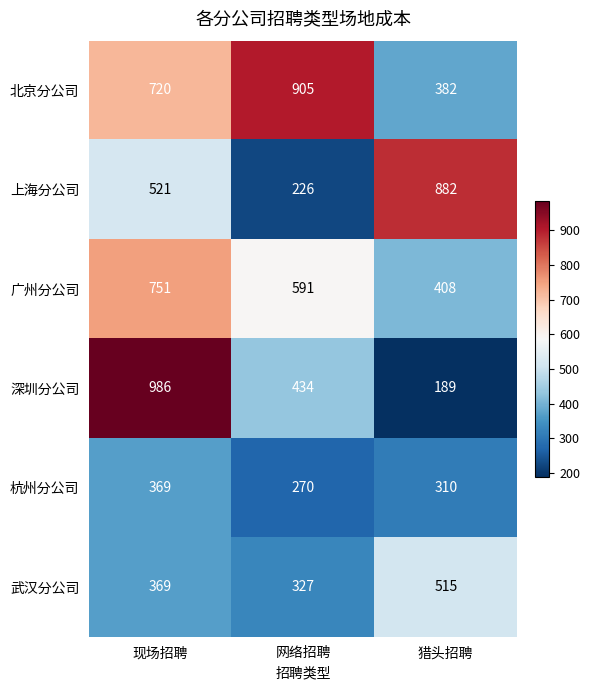

The 北京分公司 series shows 287 at 现场招聘. True or false?

False